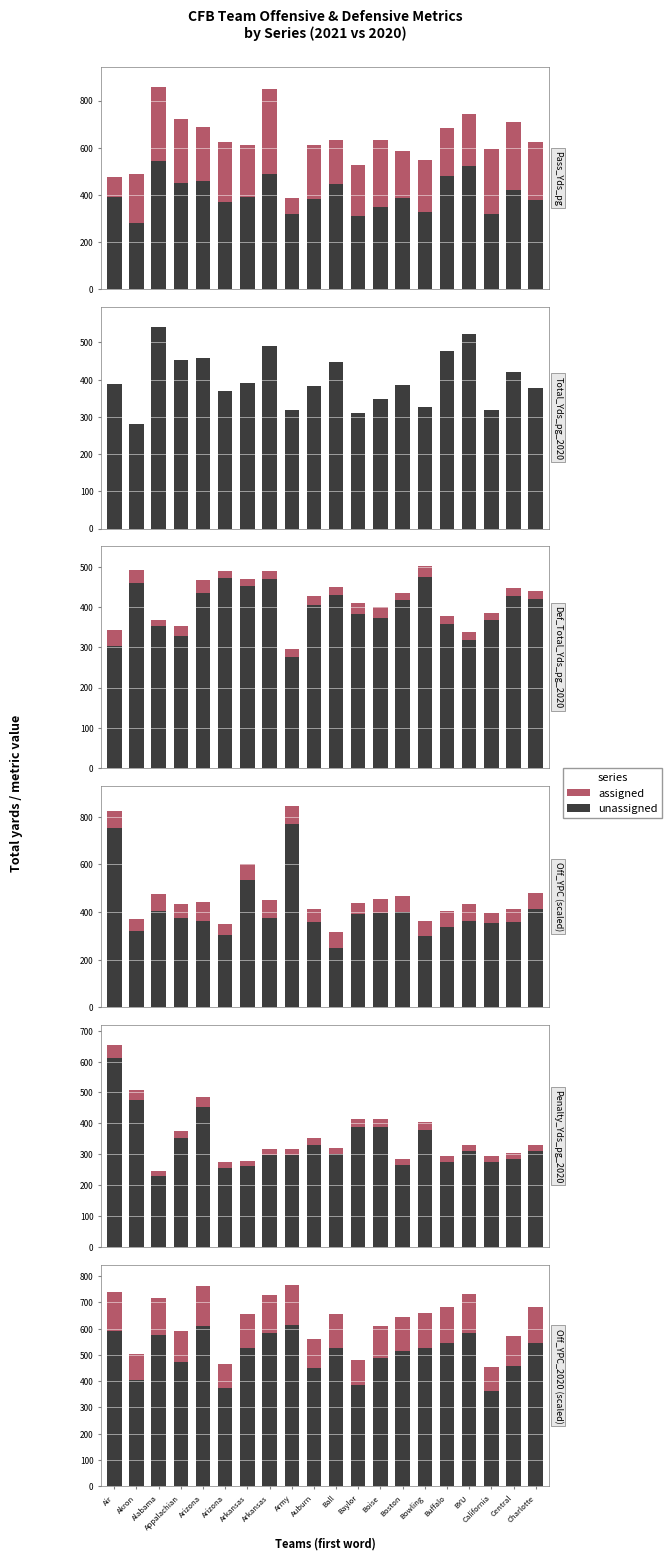

Rank the series by their average value, from lowest to highest.

assigned, unassigned